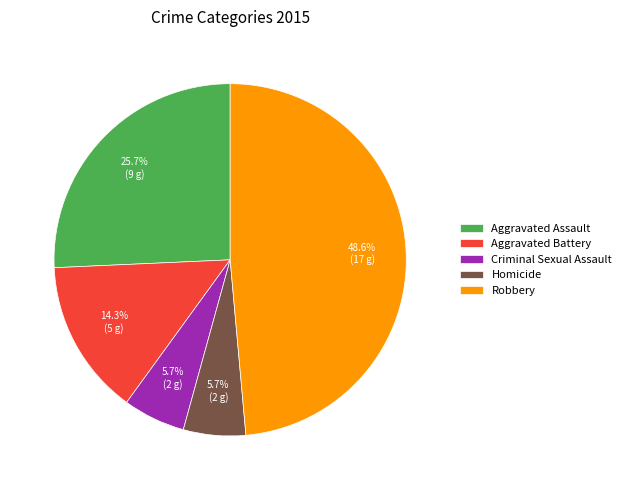

To the nearest percent, what is the combined percentage of Aggravated Assault and Aggravated Battery?

40%